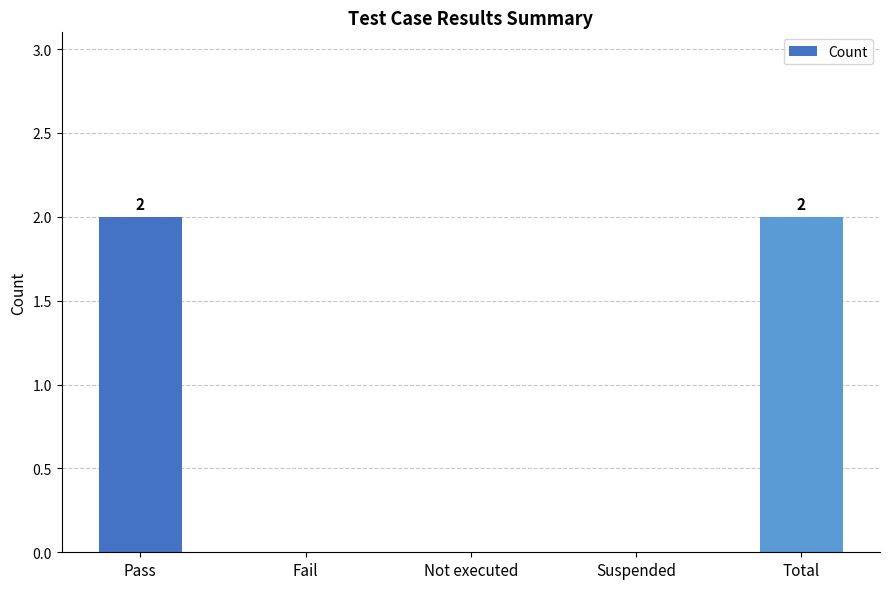

The chart shows a value of 0 at Fail. True or false?

True